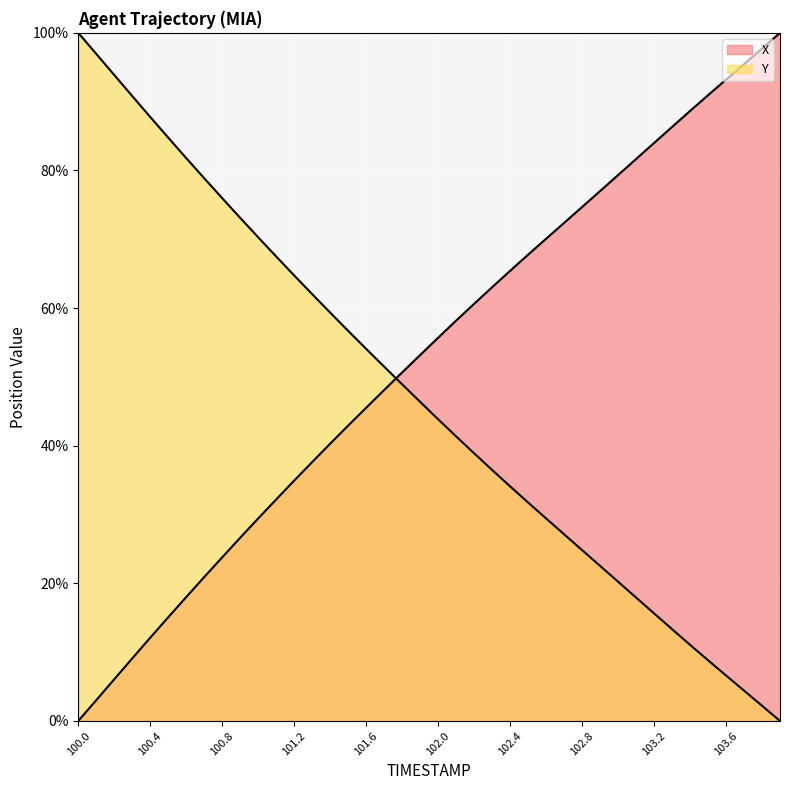

Does the chart display data point markers on the line(s)?

No